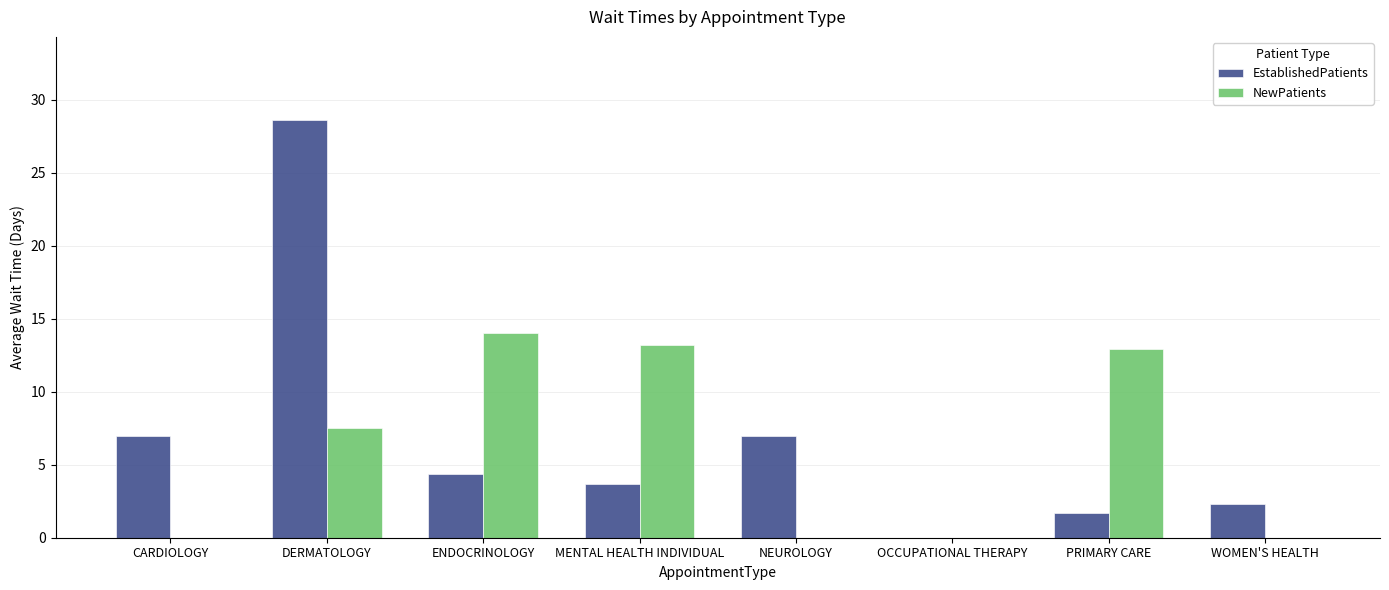

The value of NewPatients at DERMATOLOGY is 9.8. True or false?

False